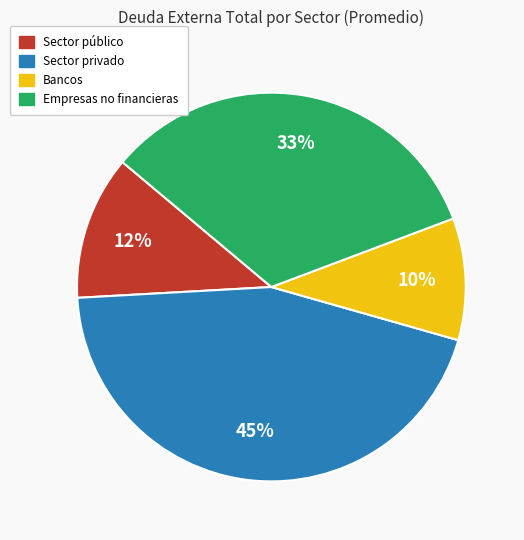

Do Bancos and Sector privado together represent more than half of the pie?

Yes